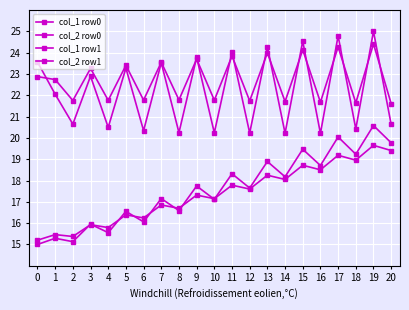

How many lines are shown in the chart?

4